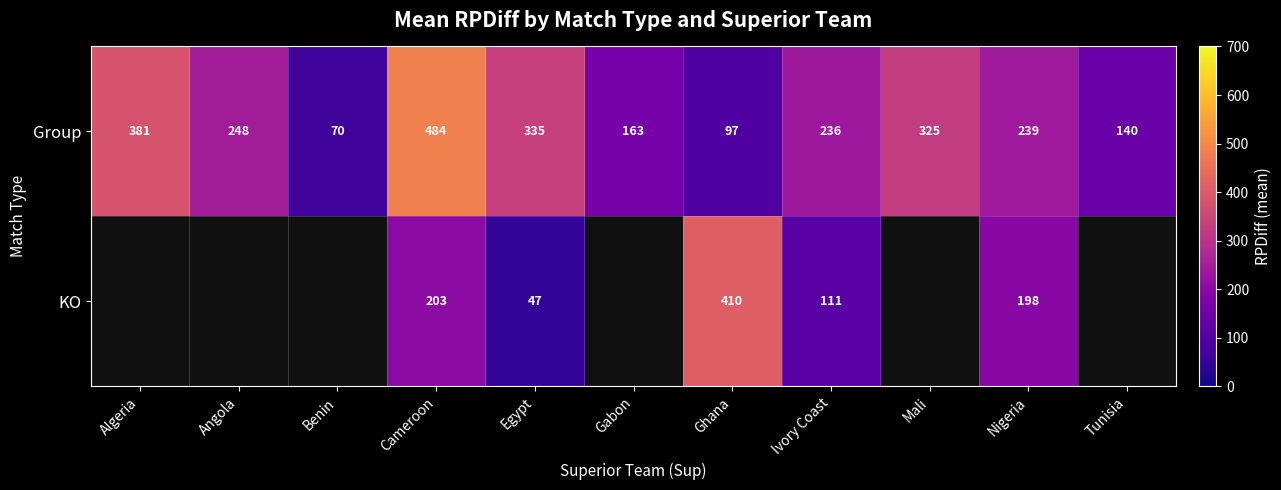

What is the average value of the Group series?

247.1